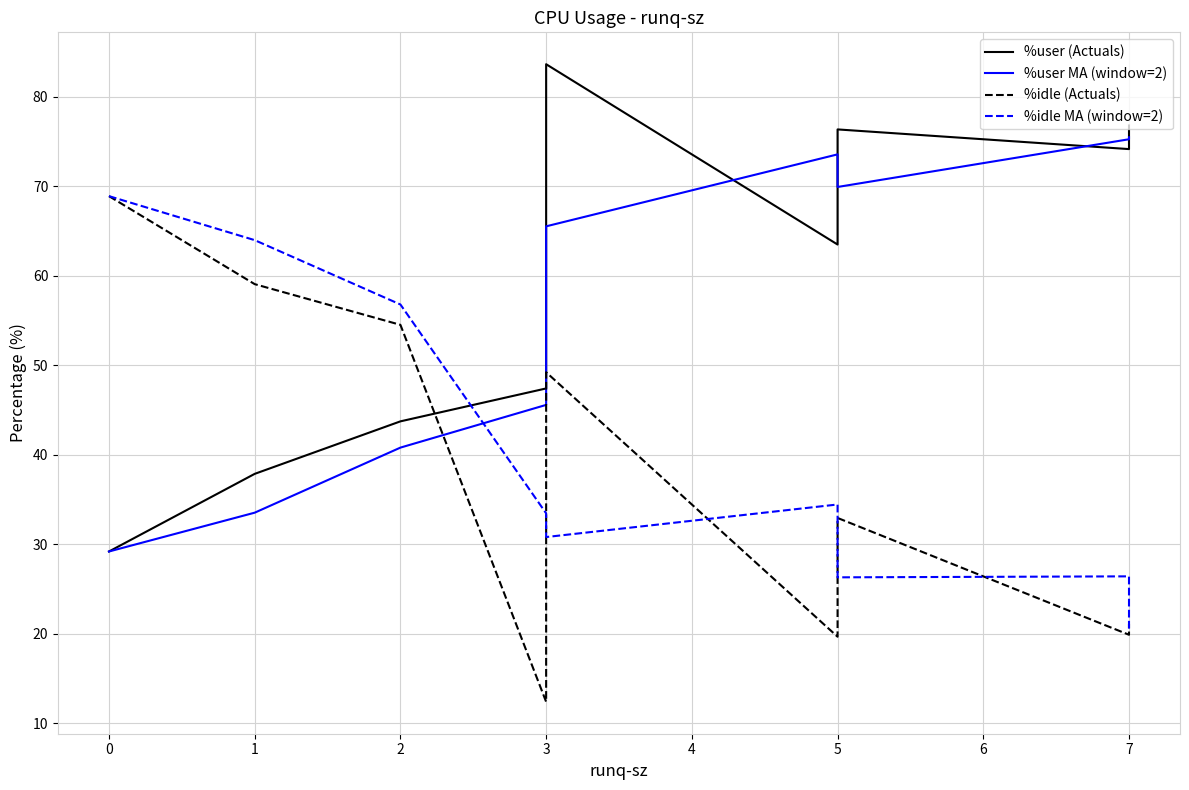

Which series has the widest spread of values?

%idle (Actuals)